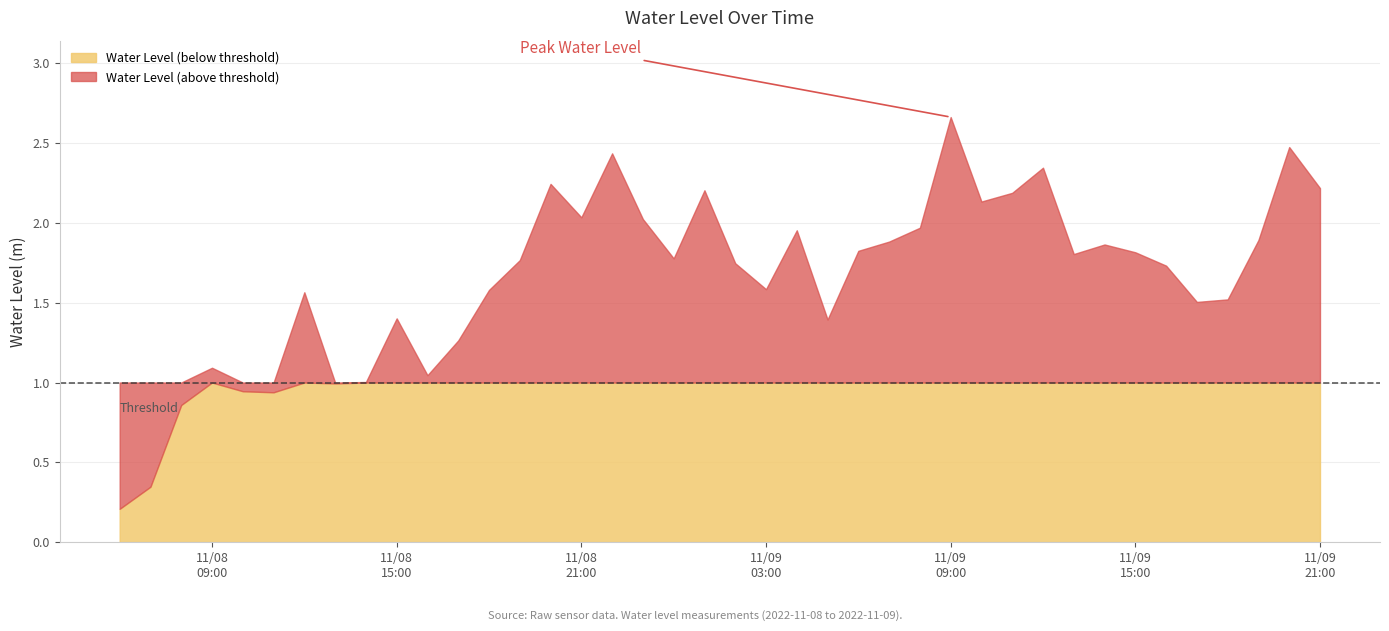

At which label does the data first exceed 1?

2022-11-08 09:00:00